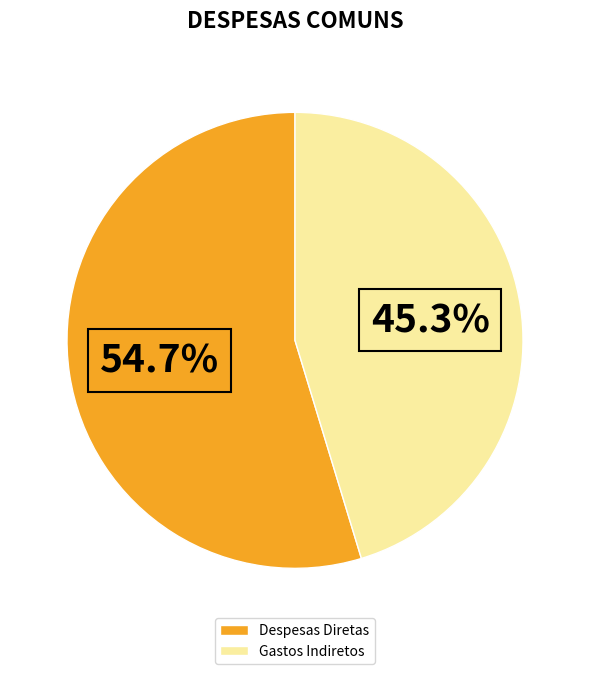

What portion of the pie excludes Gastos Indiretos?

54.7%